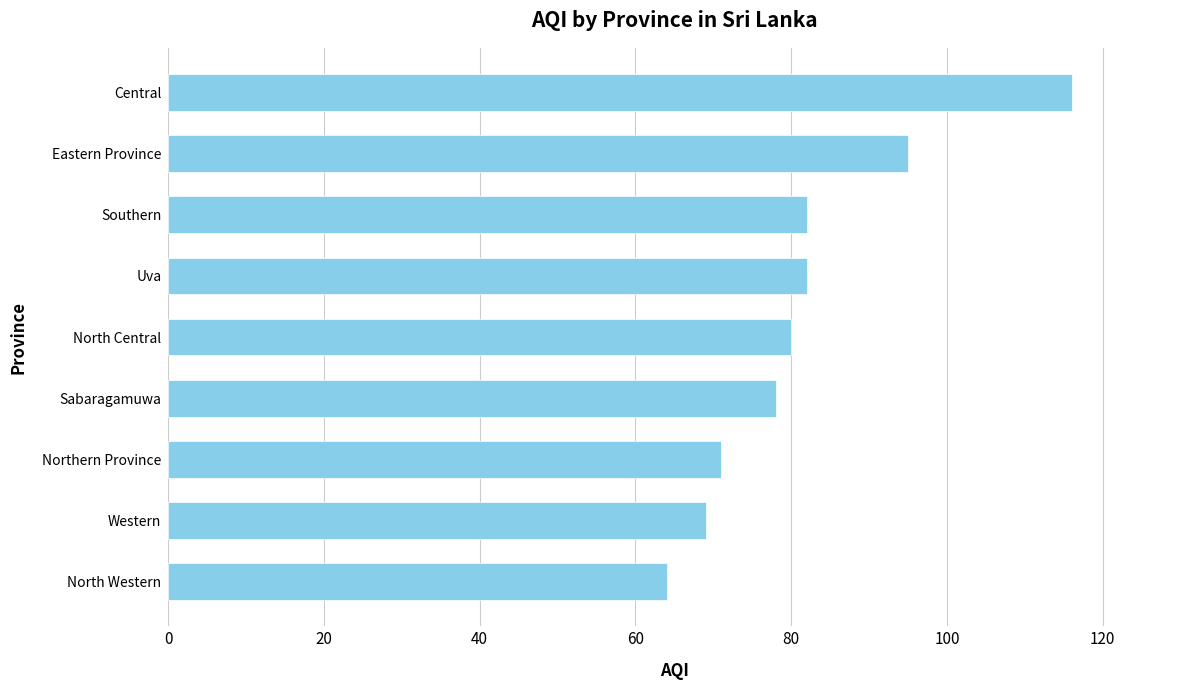

Reading top to bottom, list all the values displayed in this chart.

Central=116	Eastern Province=95	Southern=82	Uva=82	North Central=80	Sabaragamuwa=78	Northern Province=71	Western=69	North Western=64